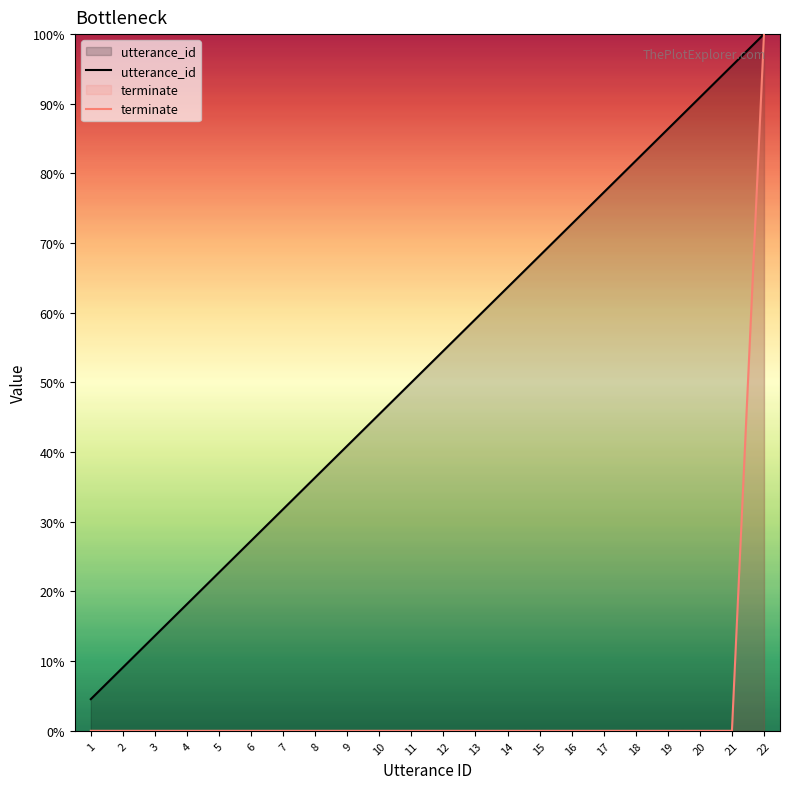

Reading right to left, list all the values displayed in this chart.

utterance_id: 22=100.0	21=95.5	20=90.9	19=86.4	18=81.8	17=77.3	16=72.7	15=68.2	14=63.6	13=59.1	12=54.5	11=50.0	10=45.5	9=40.9	8=36.4	7=31.8	6=27.3	5=22.7	4=18.2	3=13.6	2=9.1	1=4.5
terminate: 22=100.0	21=0.0	20=0.0	19=0.0	18=0.0	17=0.0	16=0.0	15=0.0	14=0.0	13=0.0	12=0.0	11=0.0	10=0.0	9=0.0	8=0.0	7=0.0	6=0.0	5=0.0	4=0.0	3=0.0	2=0.0	1=0.0